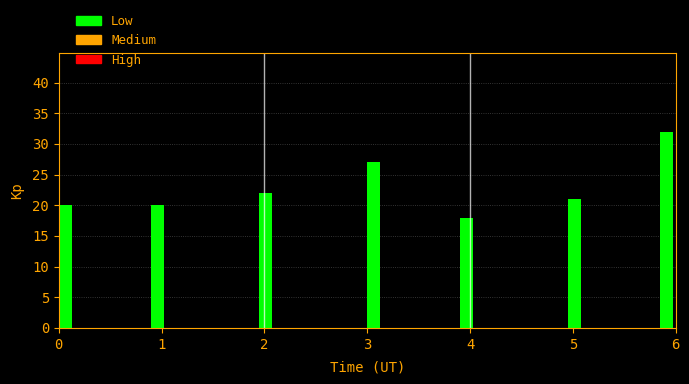

Around what value on the x-axis is the tallest bar? Give the approximate position of its centre, as read against the axis.

5.9